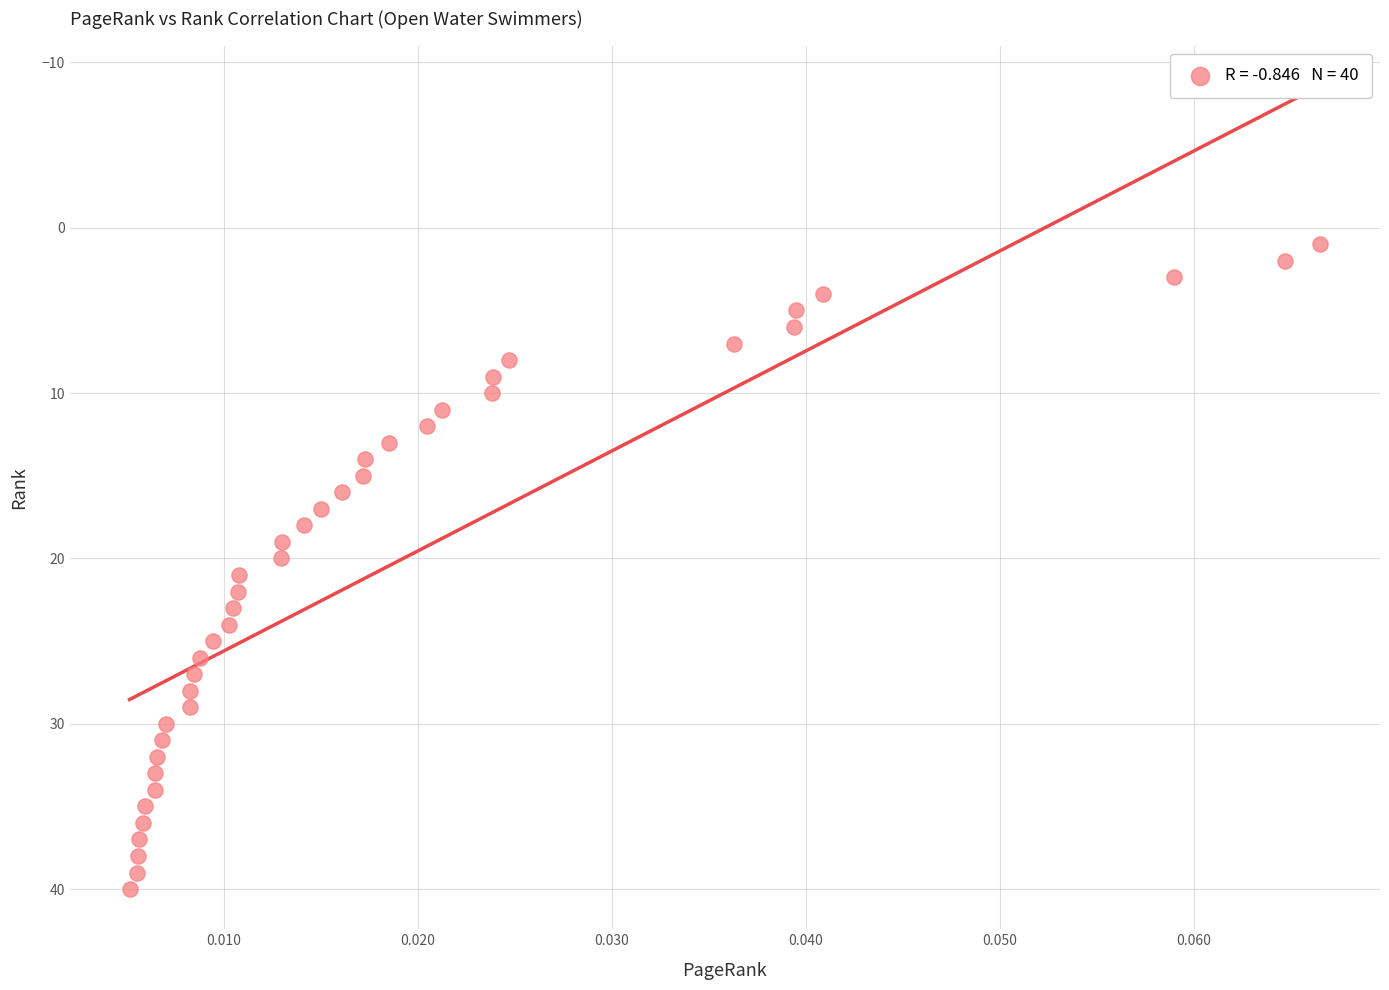

What is the range of Y values (max minus min)?

39